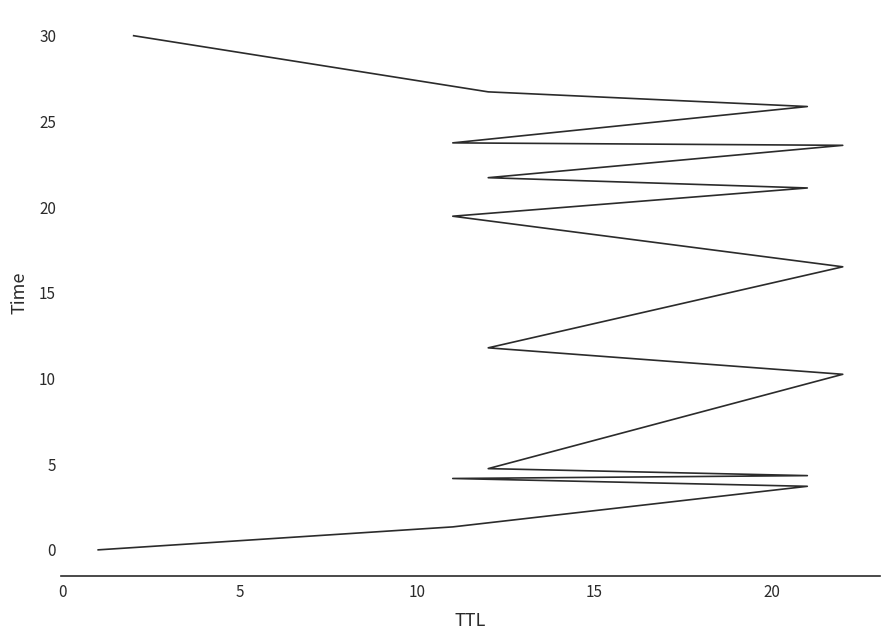

The value at 9 is 6.3. True or false?

False